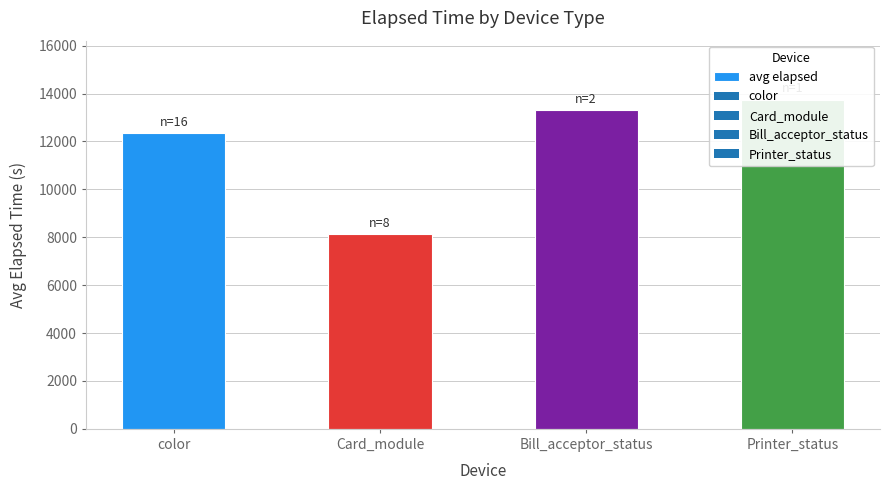

What is the value of the 2nd bar from the left?

8118